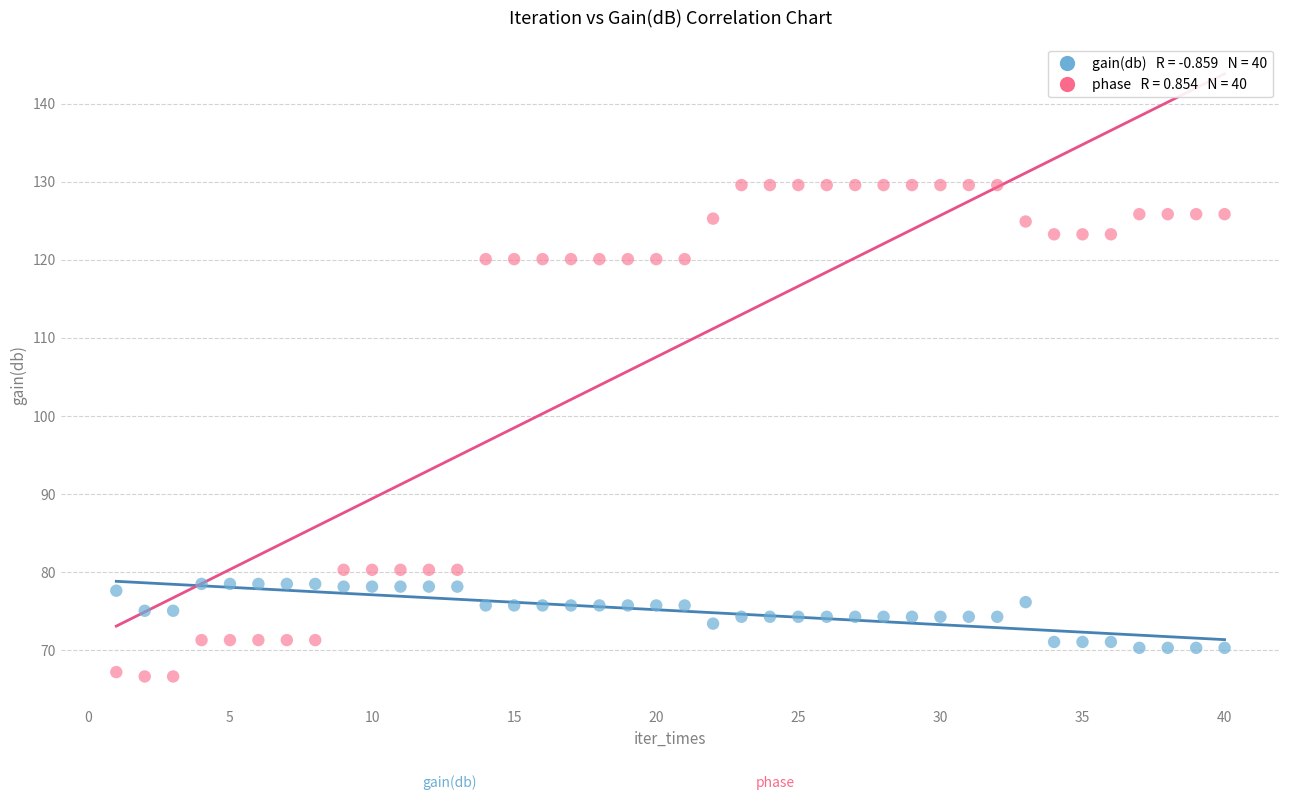

Across all data points, what is the range of X values (max minus min)?

39.0